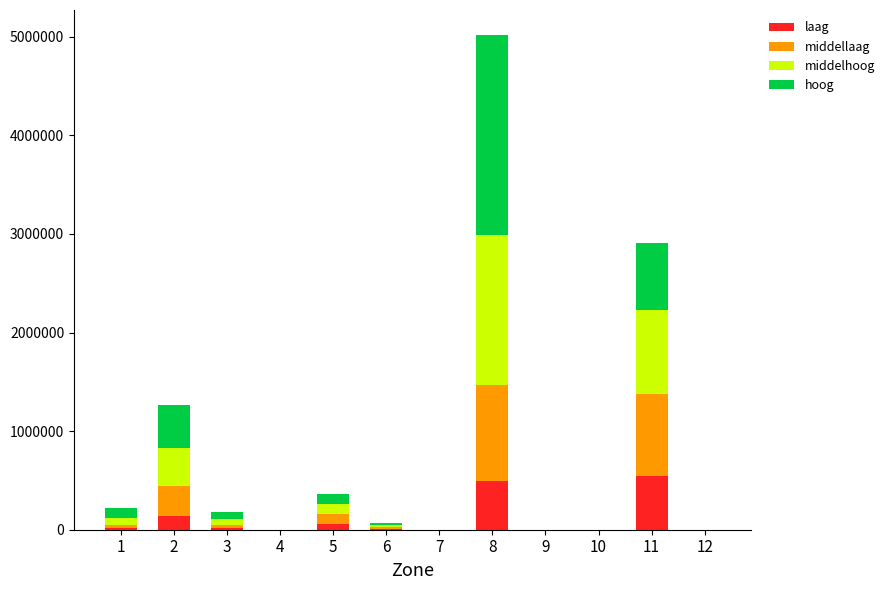

At which category is the sum across all series the highest?

8